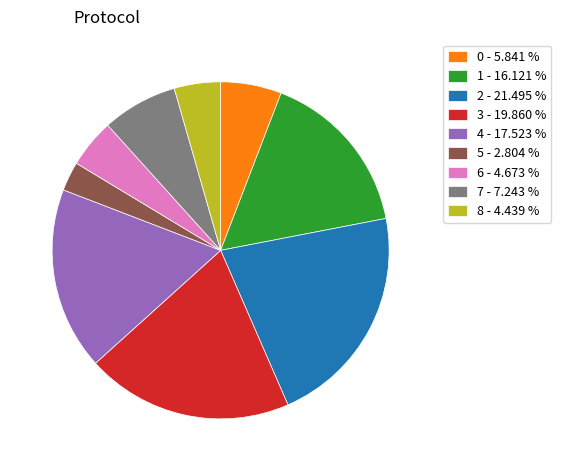

Is 3 the majority of the pie?

No